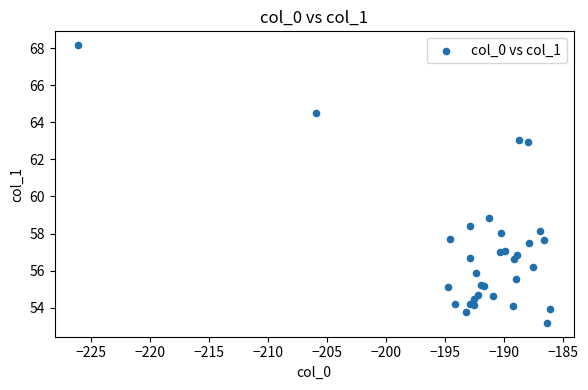

What Y value in the scatter plot is closest to 60?

58.8